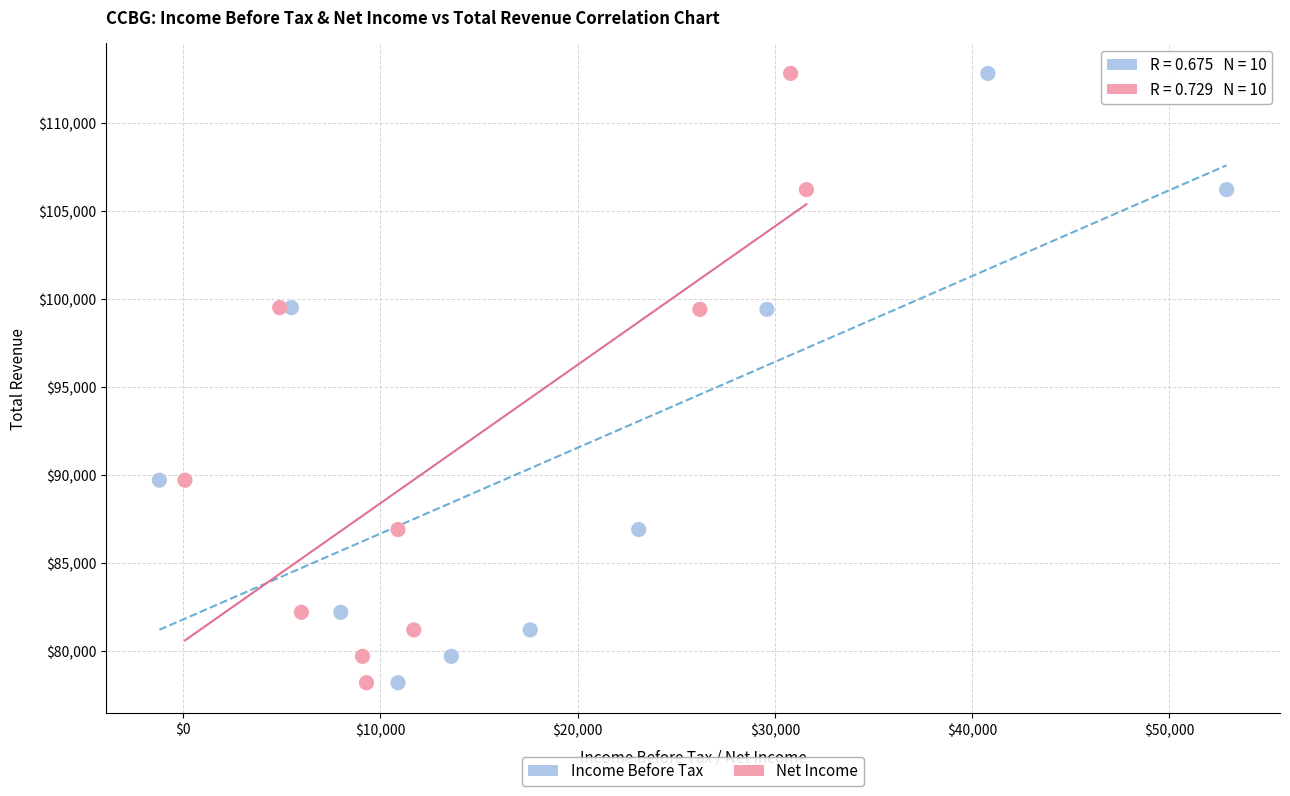

What are all the series names shown in the legend?

Income Before Tax, Net Income